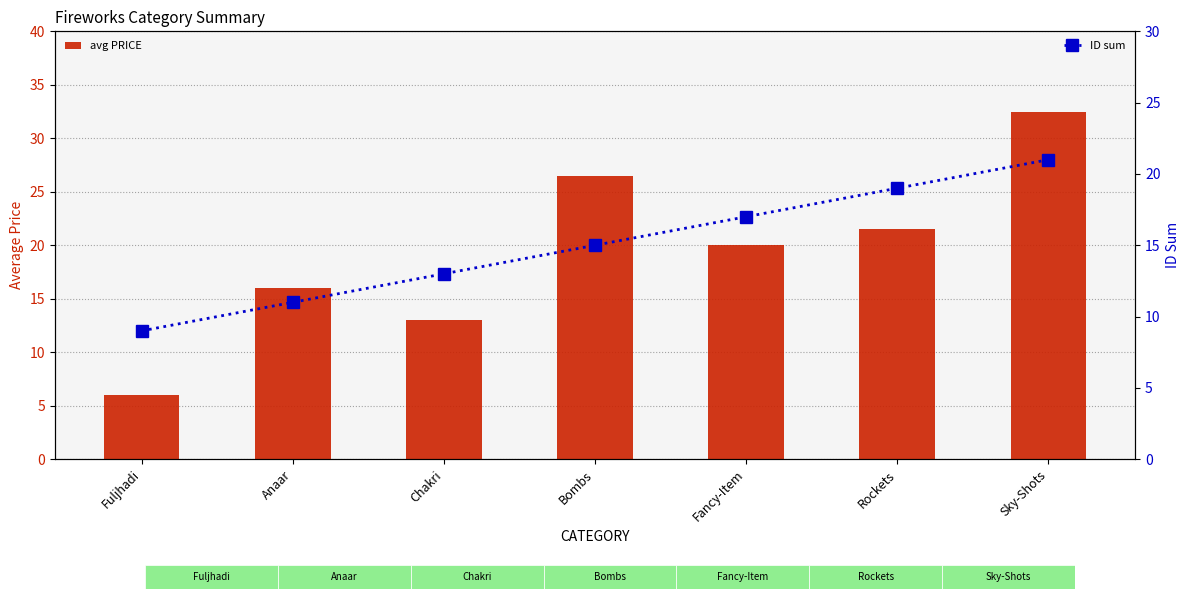

Is it true that avg PRICE equals 1.3 at Fuljhadi?

False